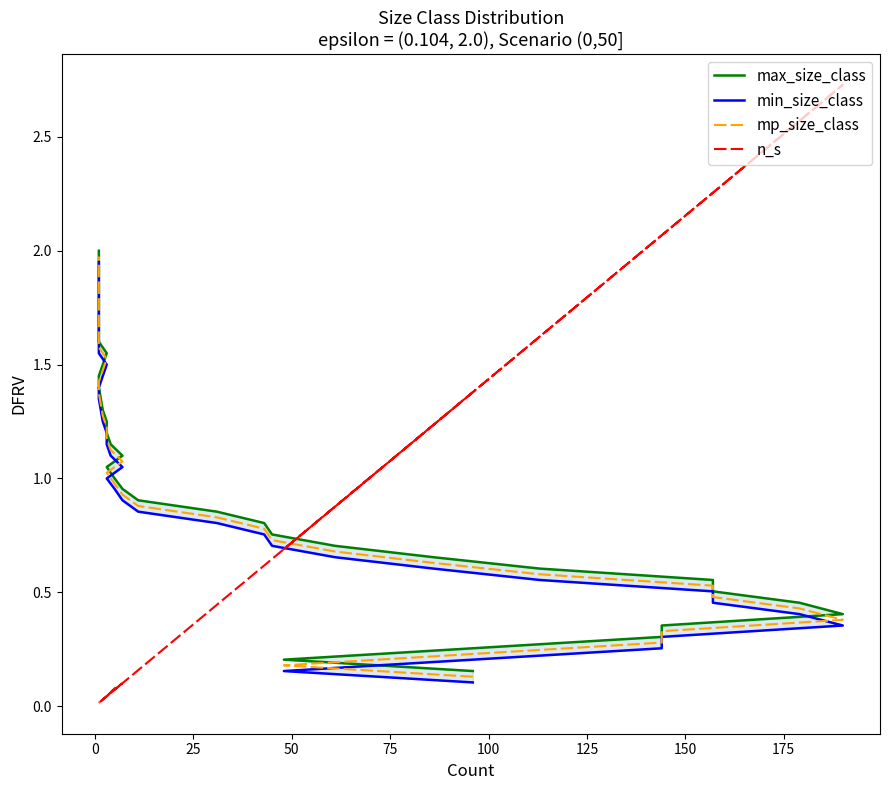

Does the chart display data point markers on the line(s)?

No